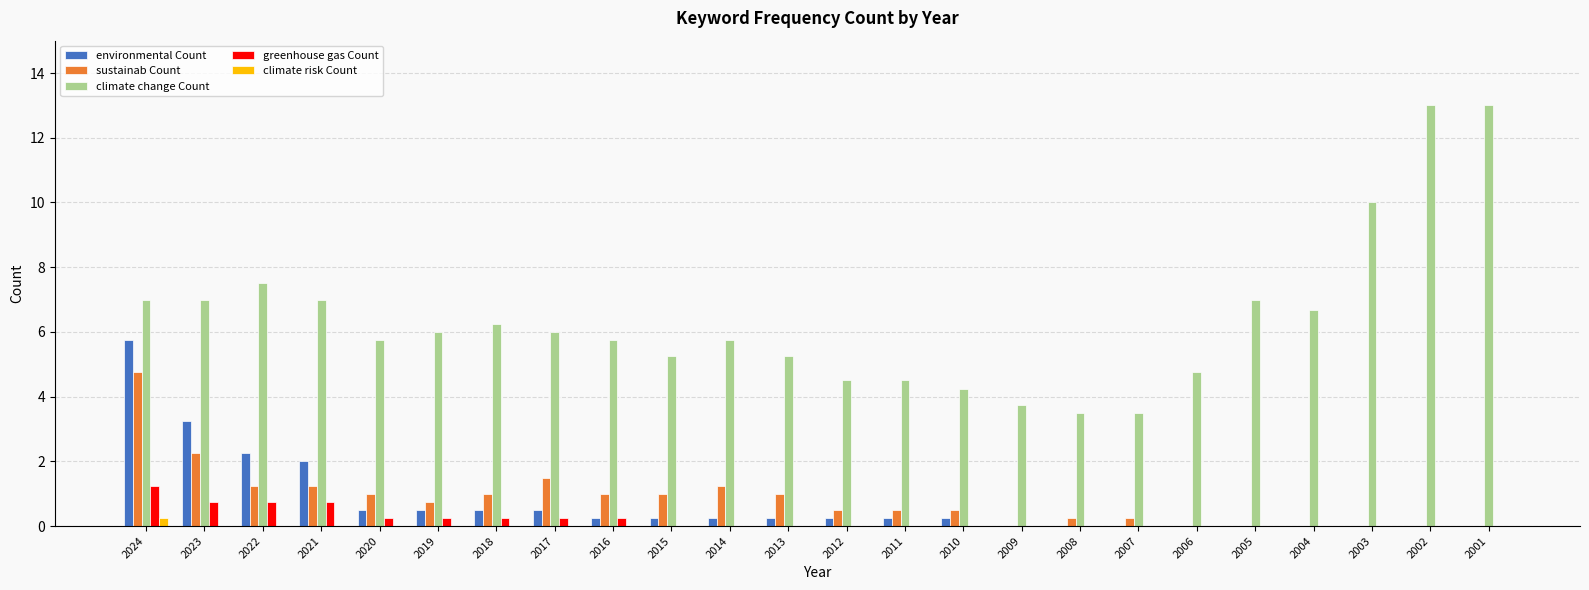

How many distinct data groups are displayed?

5